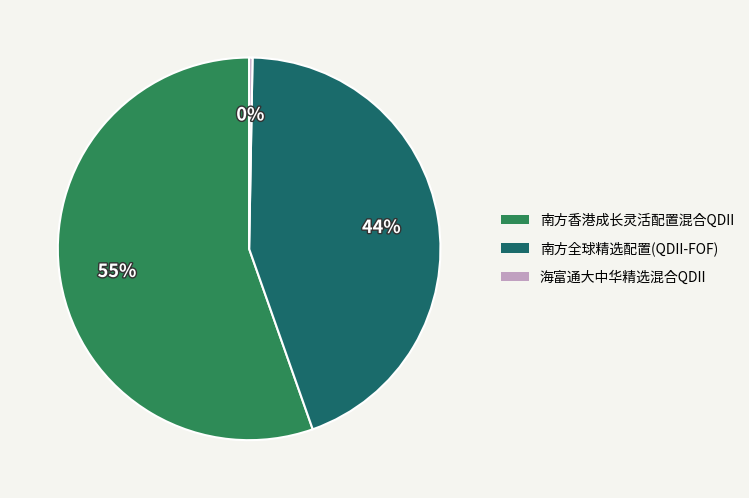

Count the number of slices in the pie.

3